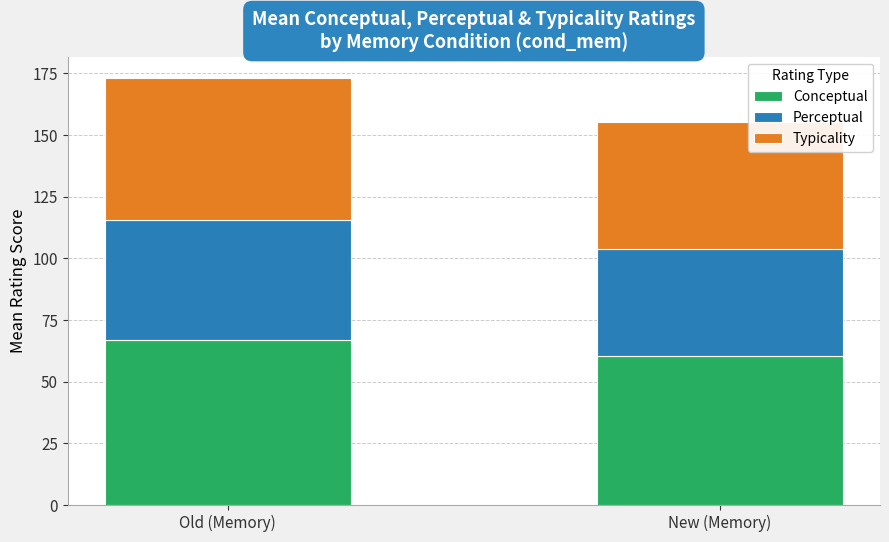

List the labels in order of Conceptual value, smallest first.

New (Memory), Old (Memory)